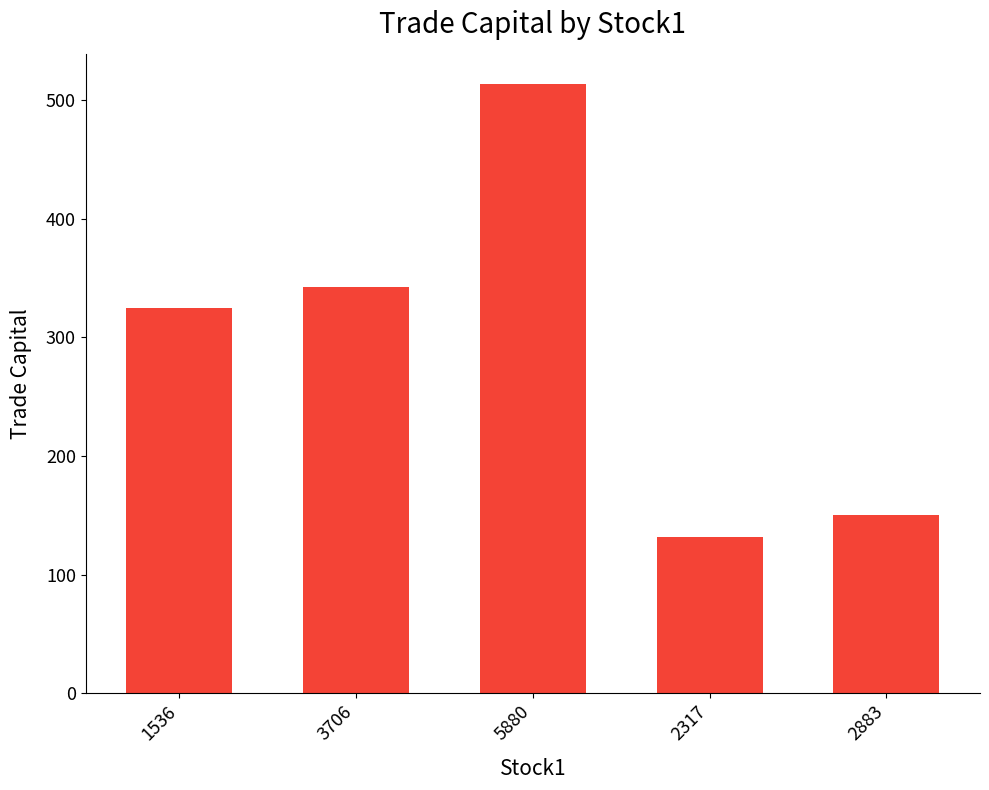

At which category does the chart reach its minimum across all series?

2317